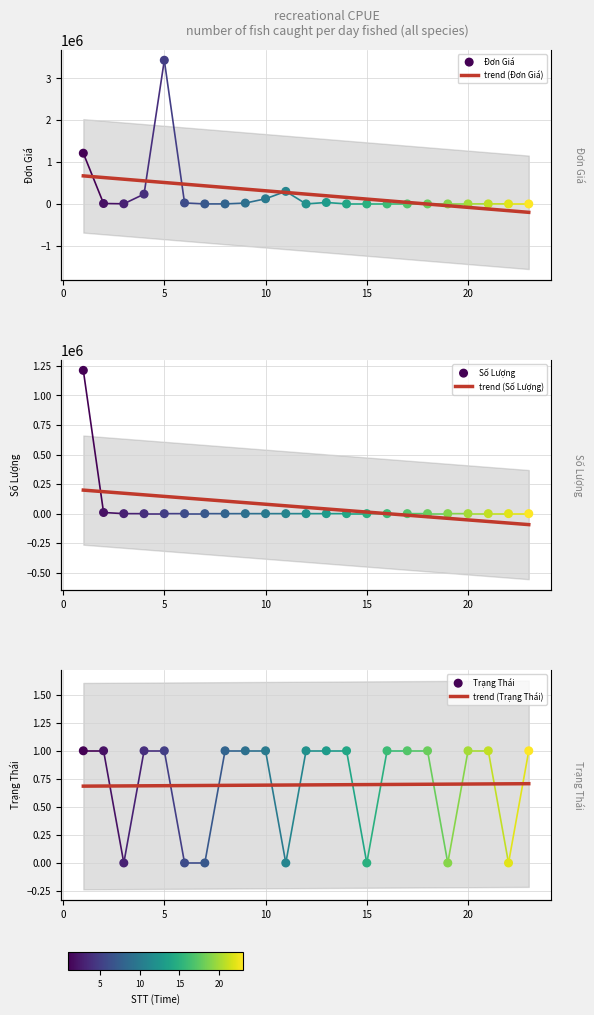

What are all the series names shown in the legend?

Đơn Giá, Số Lượng, Trạng Thái